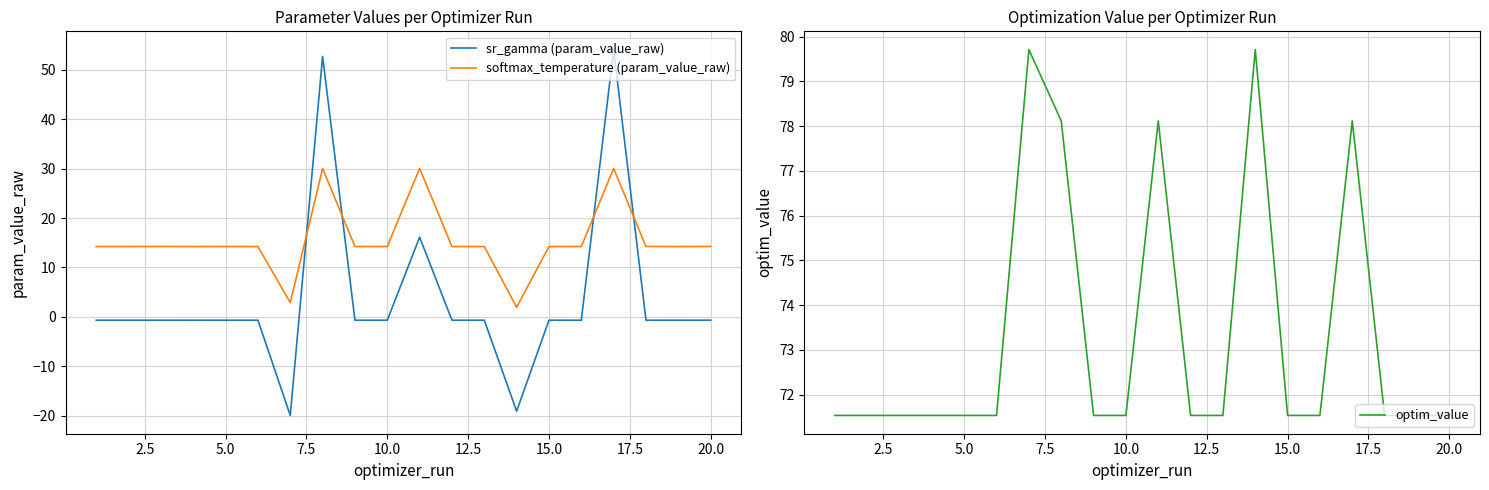

Which series ends up on top after the final intersection of softmax_temperature (param_value_raw) and sr_gamma (param_value_raw)?

softmax_temperature (param_value_raw)